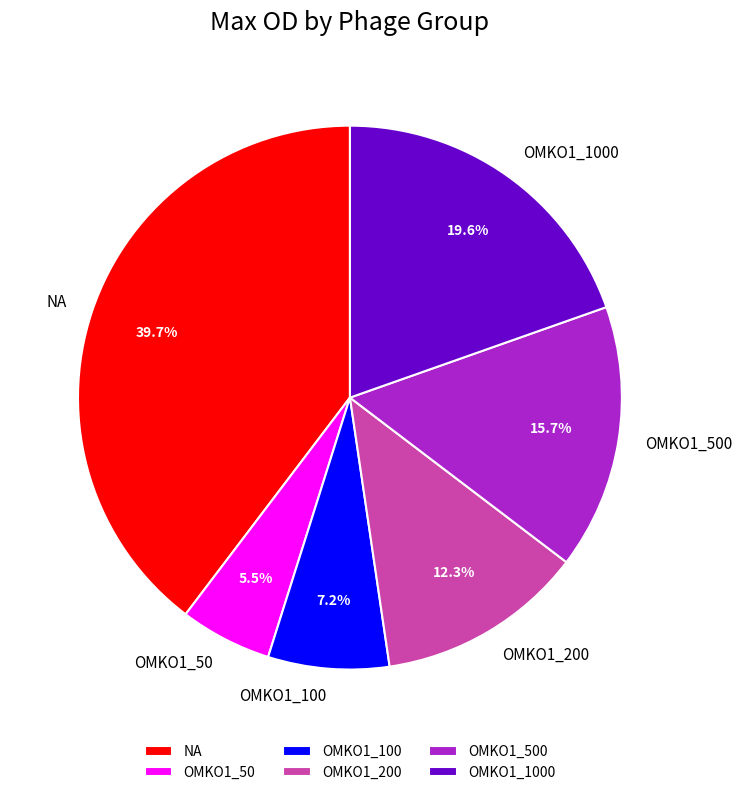

Is the sum of NA and OMKO1_50 greater than half?

No